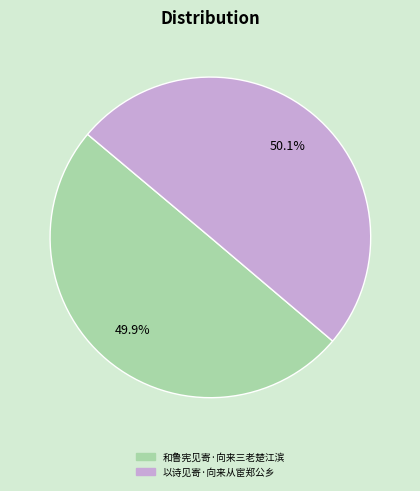

Does any single category account for the majority?

Yes